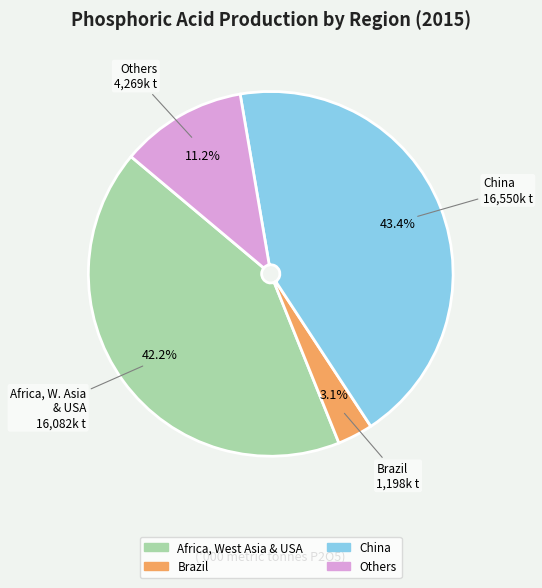

Count the number of slices in the pie.

4